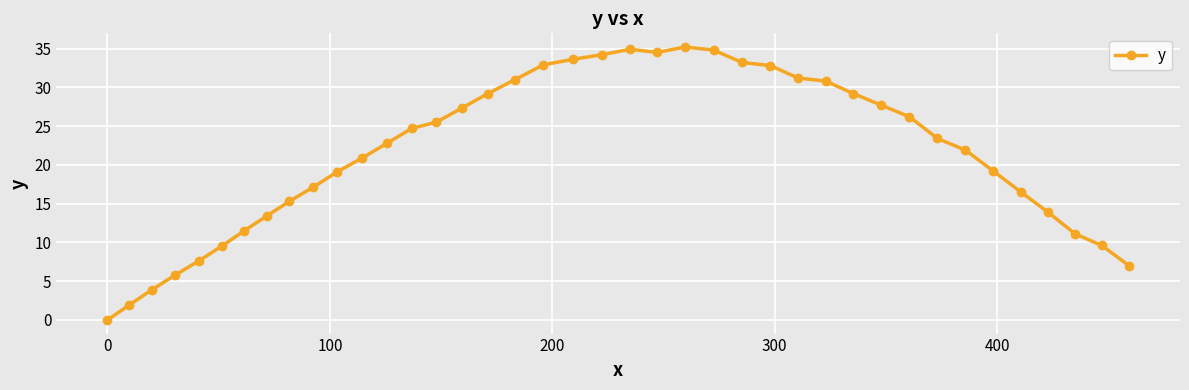

What is the value of the 16th point from the left?

27.3